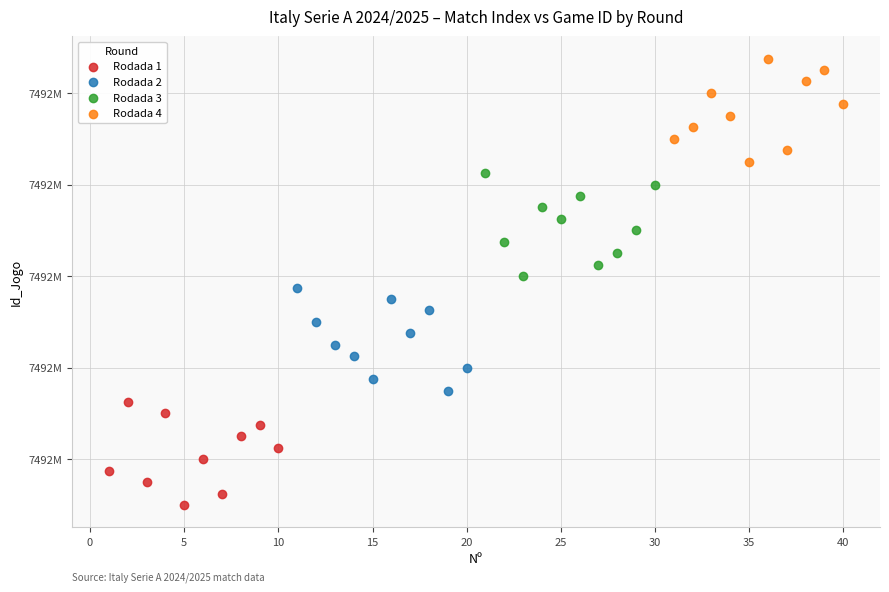

What are all the series names shown in the legend?

Rodada 1, Rodada 2, Rodada 3, Rodada 4